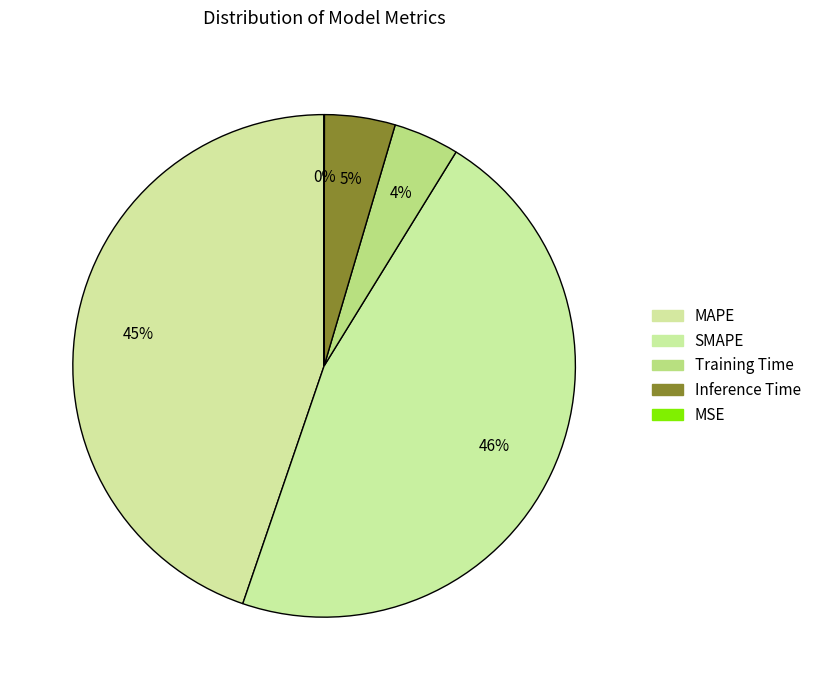

Count the number of slices in the pie.

5